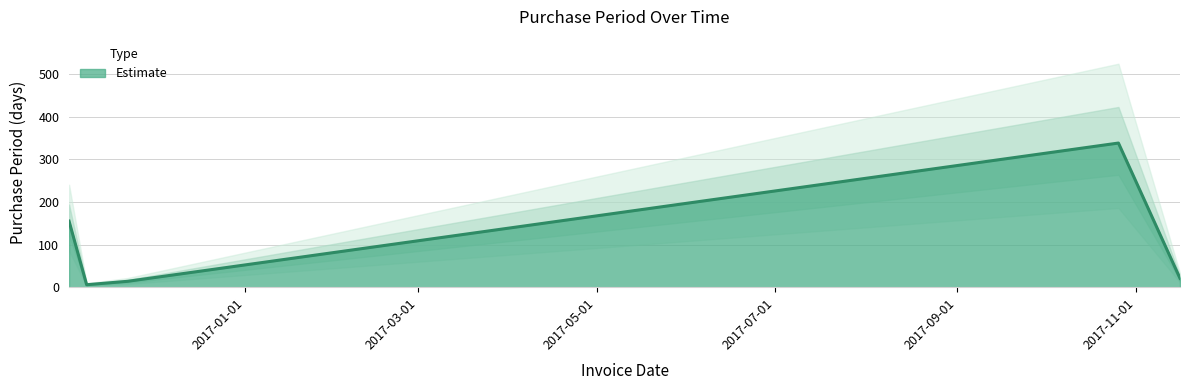

What is the label of the 1st point from the left?

2016-11-02